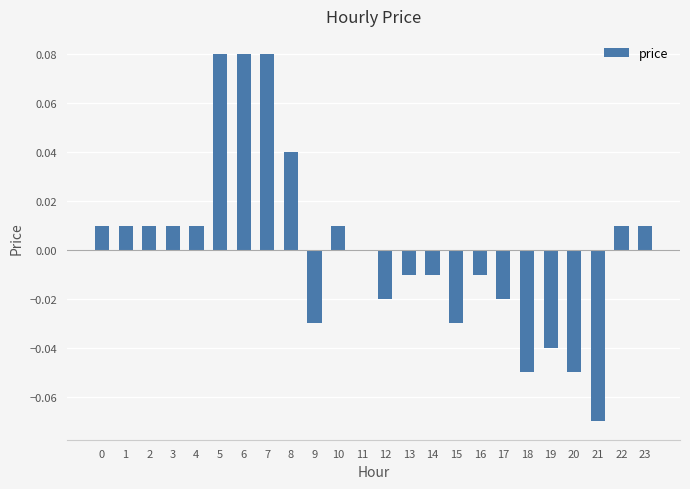

The chart shows a value of 0.0 at 3. True or false?

True